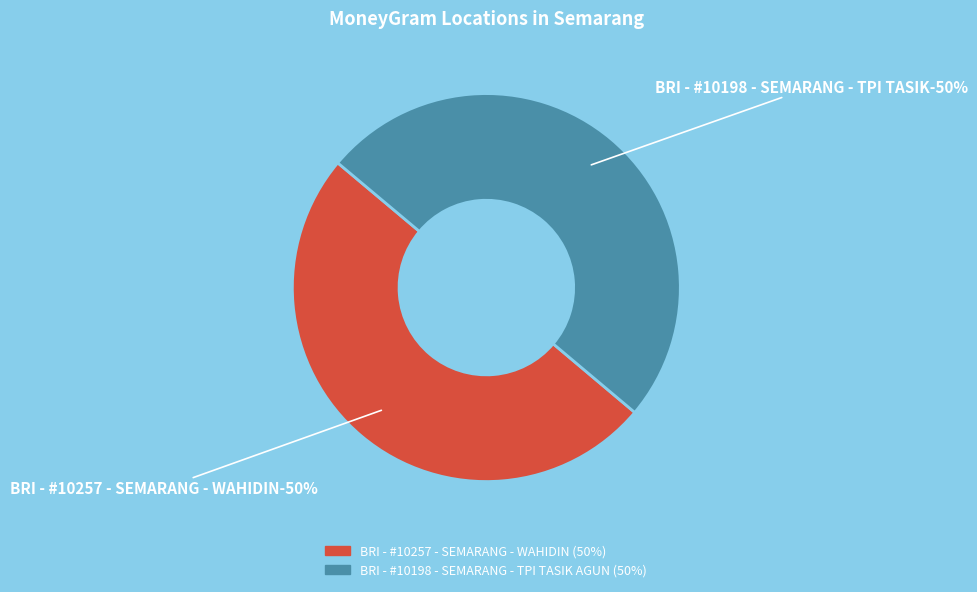

What is the majority slice?

BRI - #10198 - SEMARANG - TPI TASIK AGUN